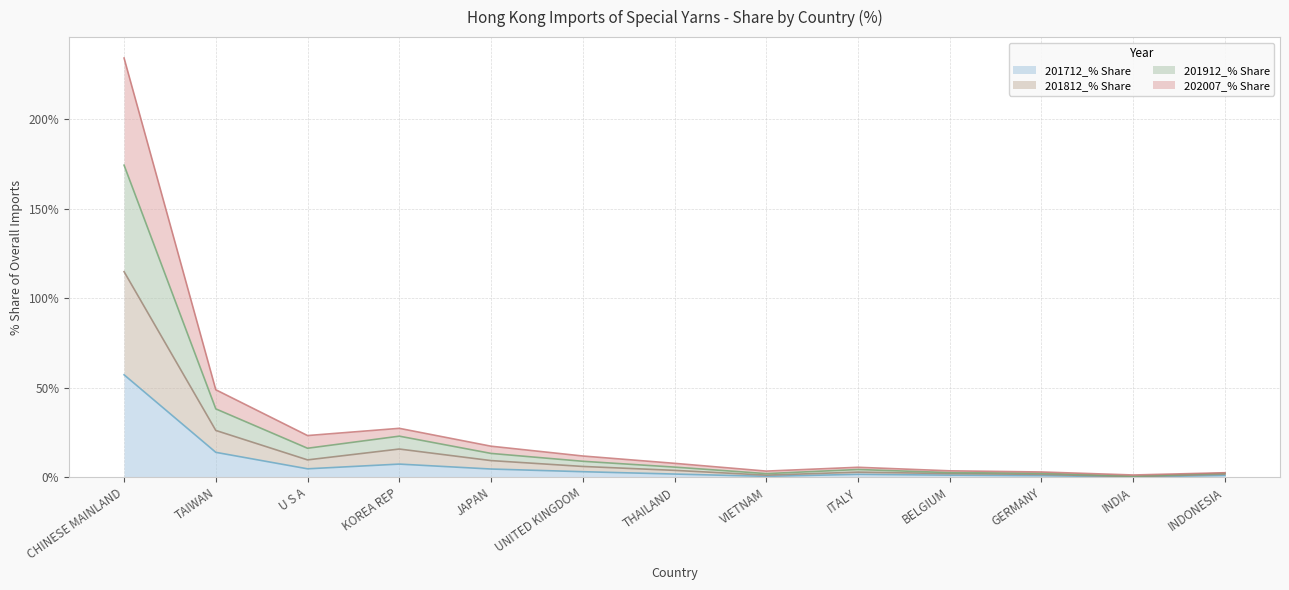

What is the total value across all series at CHINESE MAINLAND?

234.3